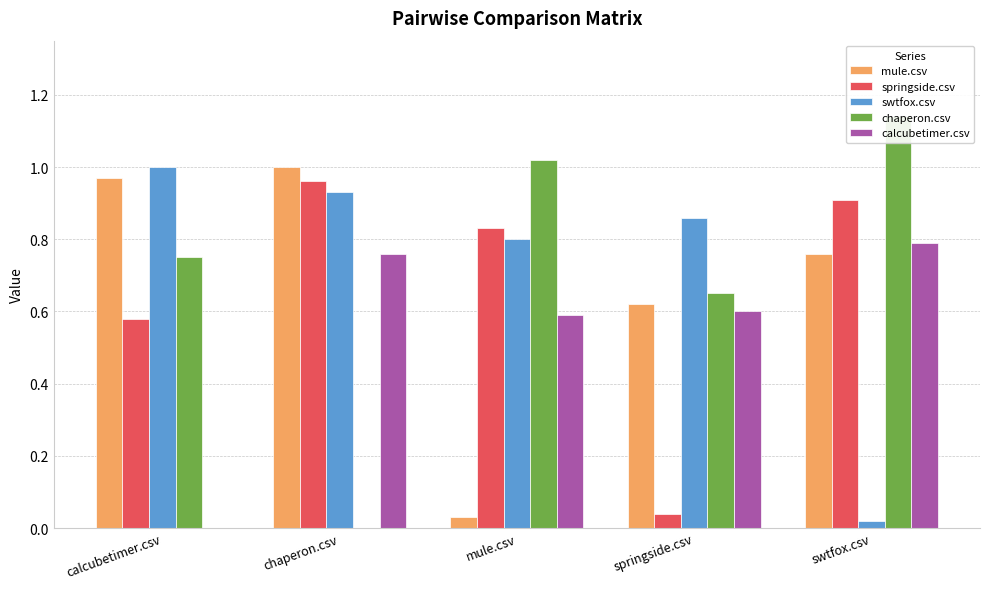

Reading left to right, extract all data points from this chart.

mule.csv: calcubetimer.csv=1.0	chaperon.csv=1.0	mule.csv=0.0	springside.csv=0.6	swtfox.csv=0.8
springside.csv: calcubetimer.csv=0.6	chaperon.csv=1.0	mule.csv=0.8	springside.csv=0.0	swtfox.csv=0.9
swtfox.csv: calcubetimer.csv=1.0	chaperon.csv=0.9	mule.csv=0.8	springside.csv=0.9	swtfox.csv=0.0
chaperon.csv: calcubetimer.csv=0.8	chaperon.csv=0.0	mule.csv=1.0	springside.csv=0.7	swtfox.csv=1.1
calcubetimer.csv: calcubetimer.csv=0.0	chaperon.csv=0.8	mule.csv=0.6	springside.csv=0.6	swtfox.csv=0.8